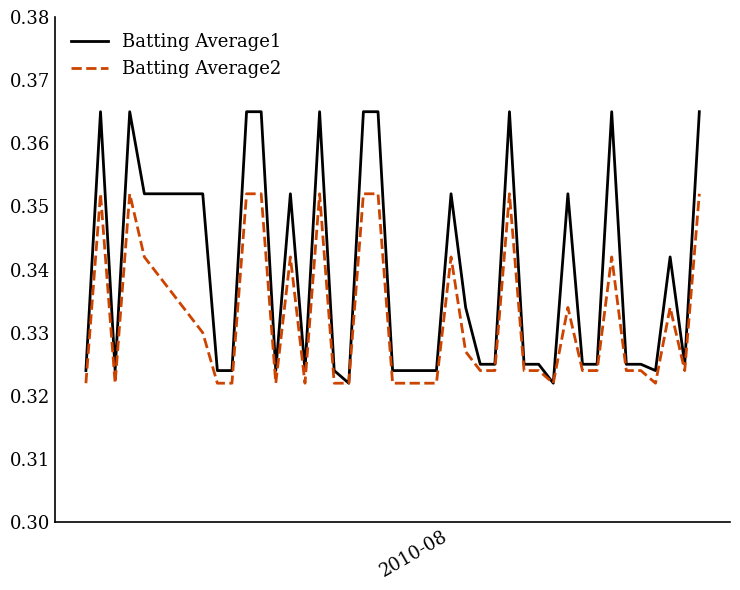

Which series has the largest total across all categories?

Batting Average1